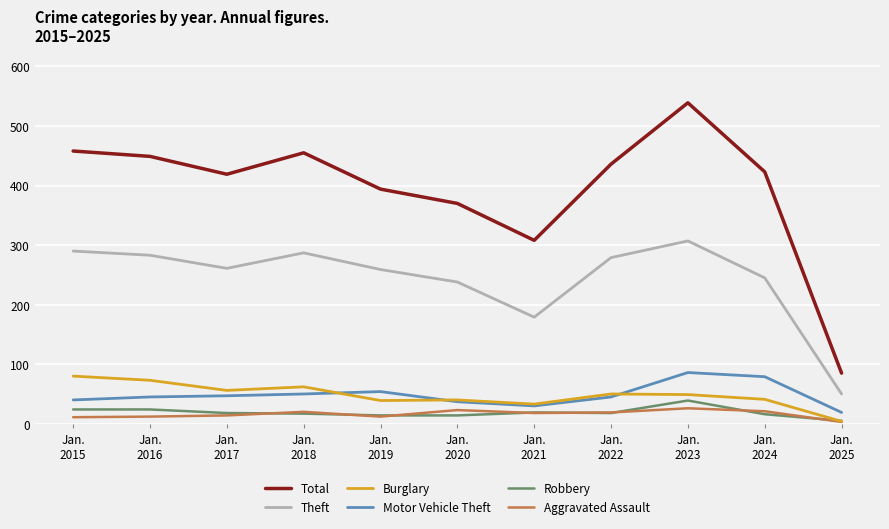

What is the sum of the Robbery values at Jan.
2020 and Jan.
2023?

53